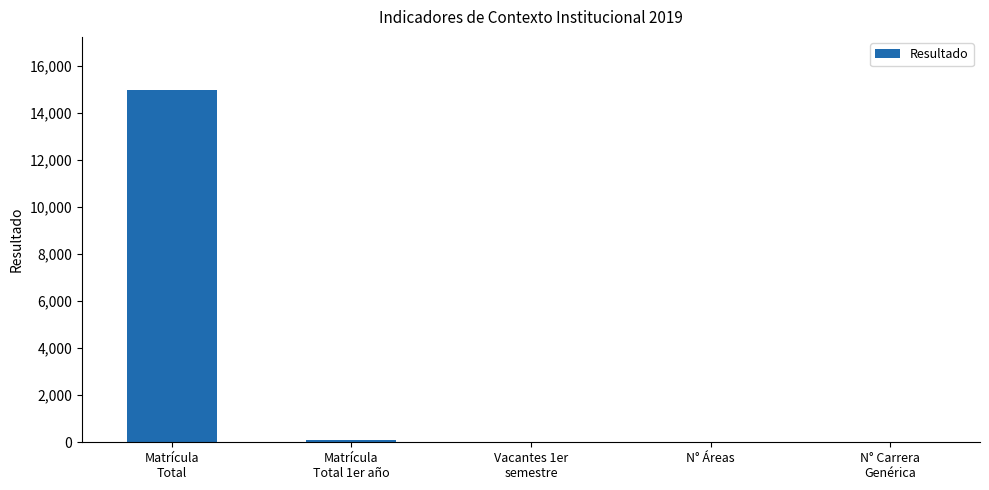

The value at N° Áreas is 0. True or false?

True